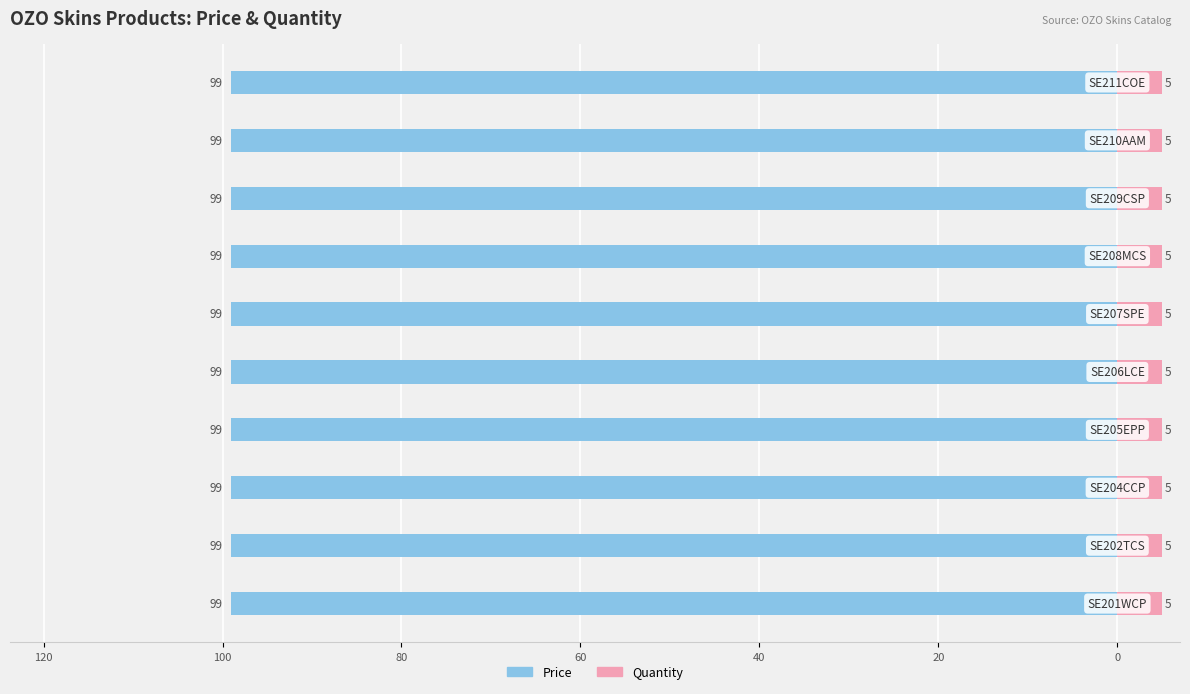

How many groups of bars are there?

10